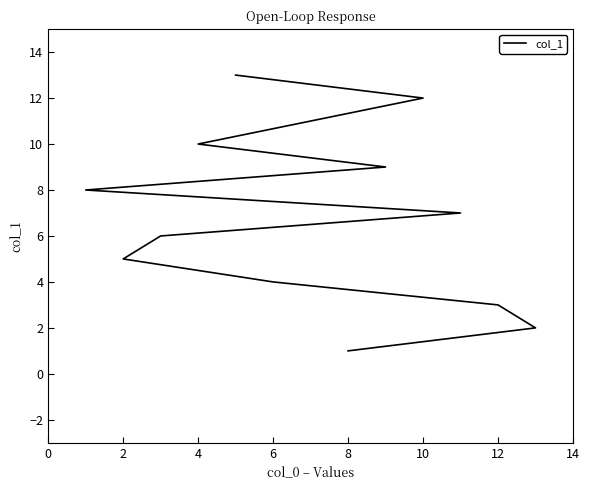

The chart shows a value of 2 at 2. True or false?

False